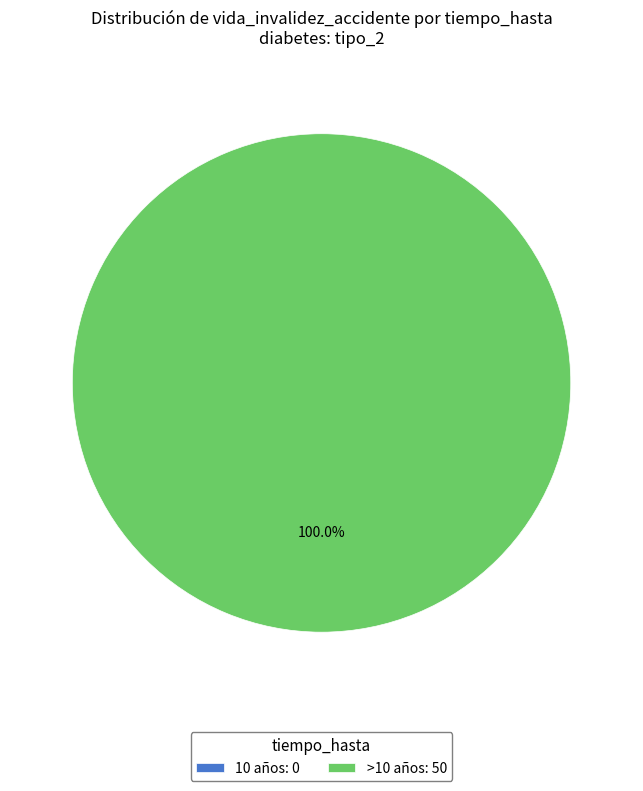

Is it true that 10 años is 0% of the pie?

True